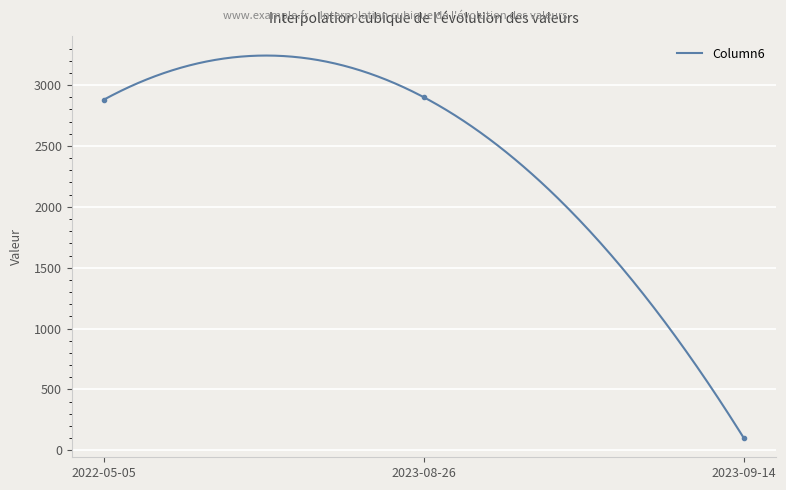

Which category has the highest value across all series?

2023-08-26